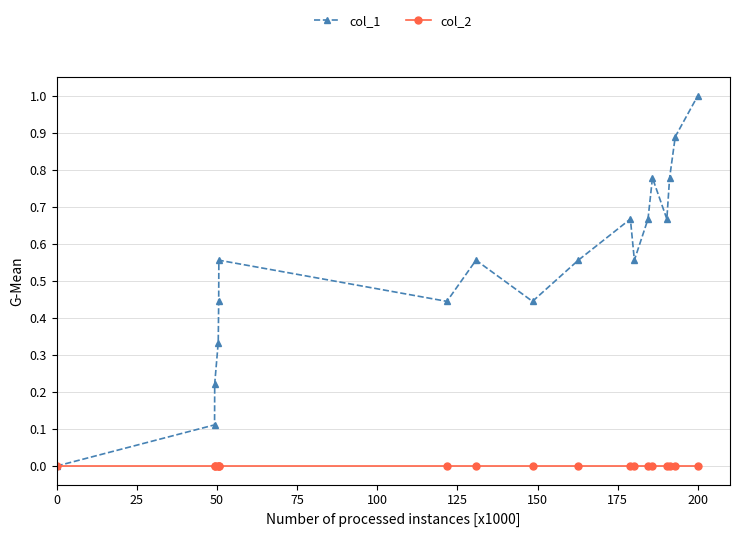

List the series in order of their overall mean, lowest first.

col_2, col_1